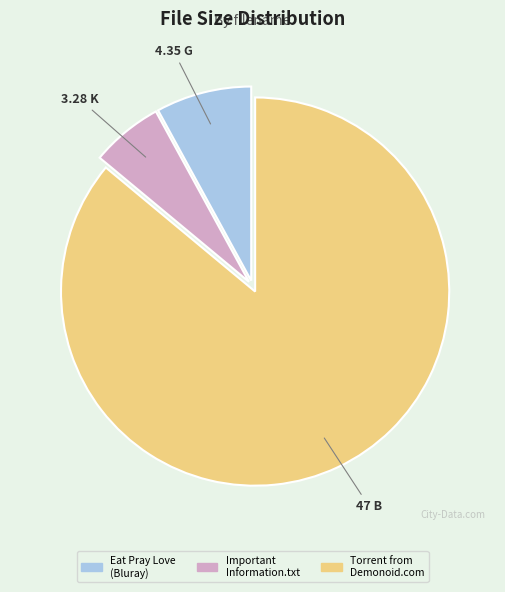

Is there a majority slice in this chart?

Yes